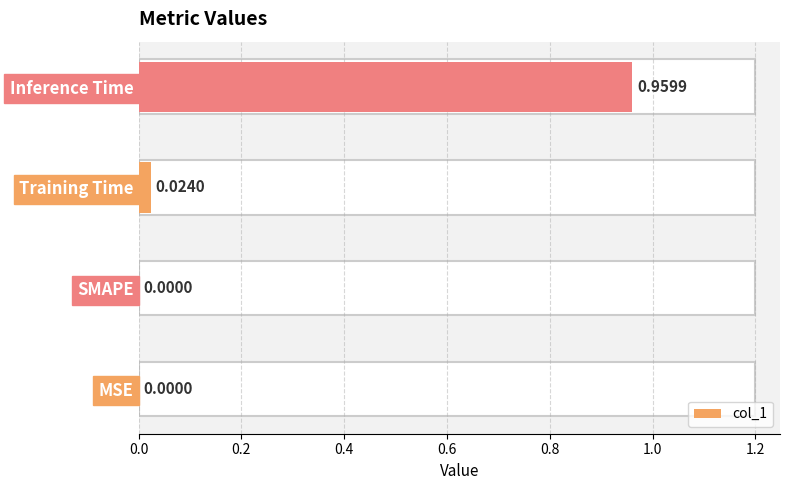

At which category does the chart reach its peak across all series?

Inference Time